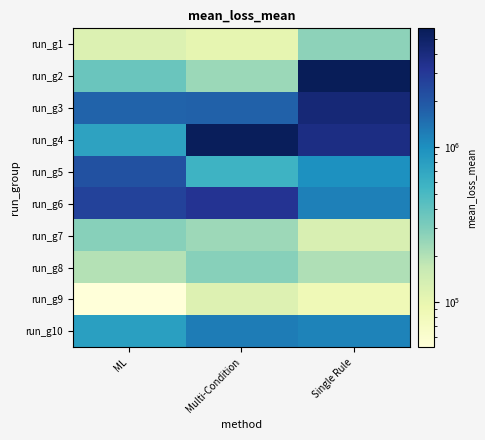

At which category is the sum across all series the highest?

Single Rule